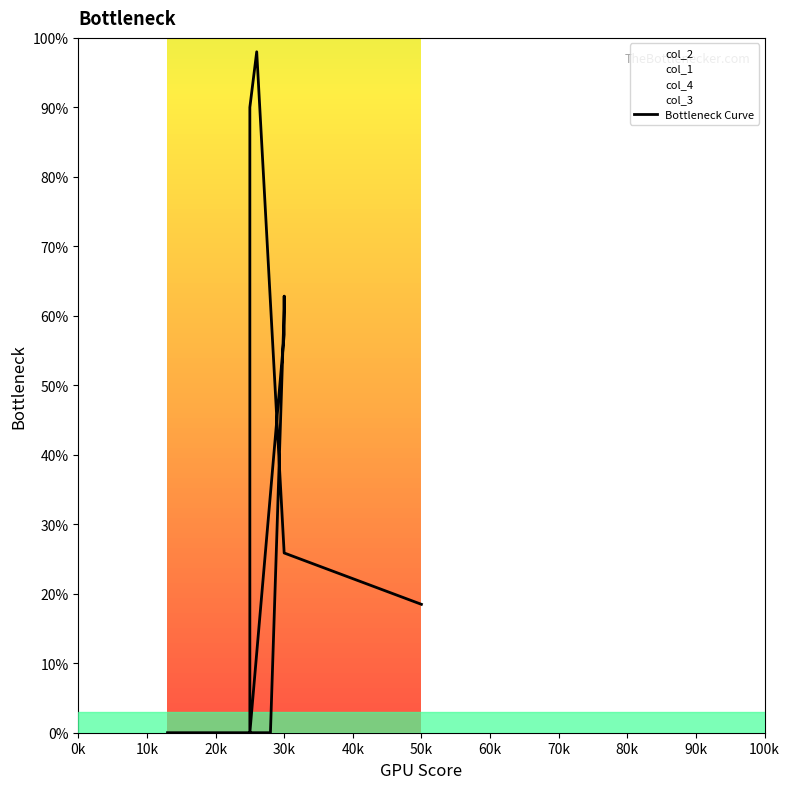

Is it true that the value at 19 is 66.8?

False